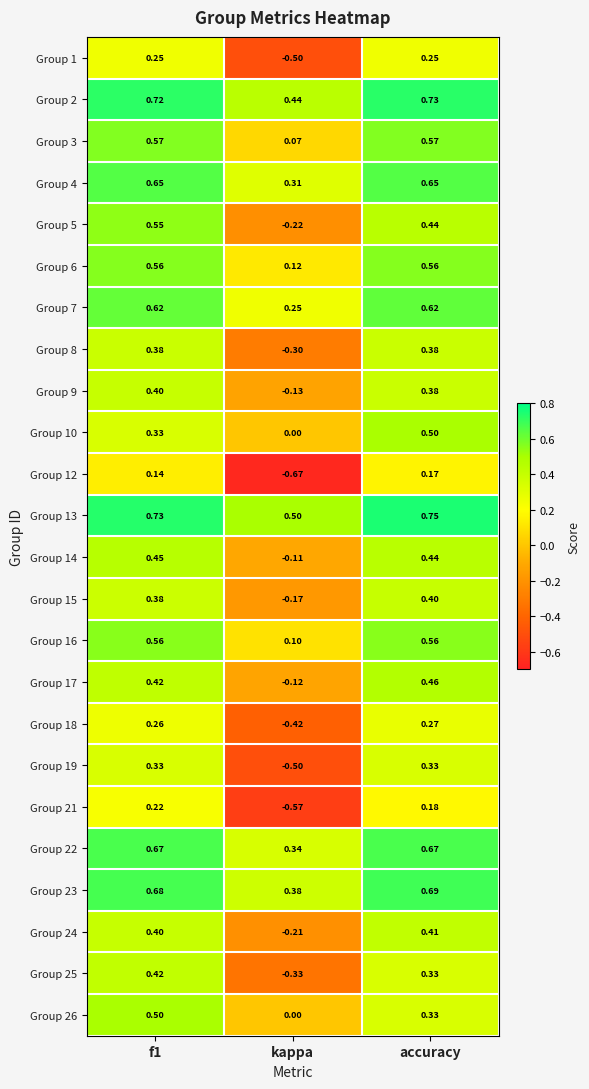

Count the number of categories in the chart.

3